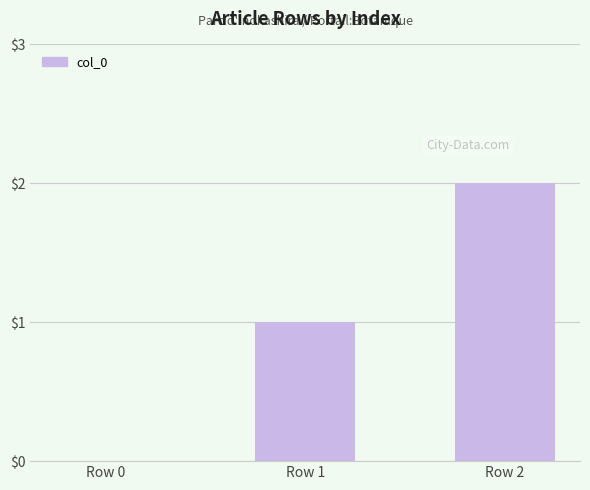

How many values are above zero?

2